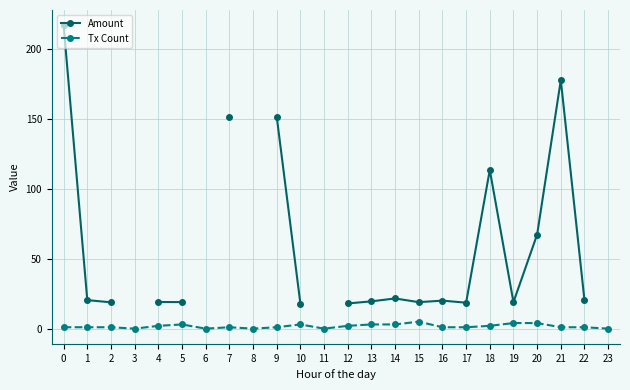

True or false: Tx Count has more than 1 interior local peaks.

True